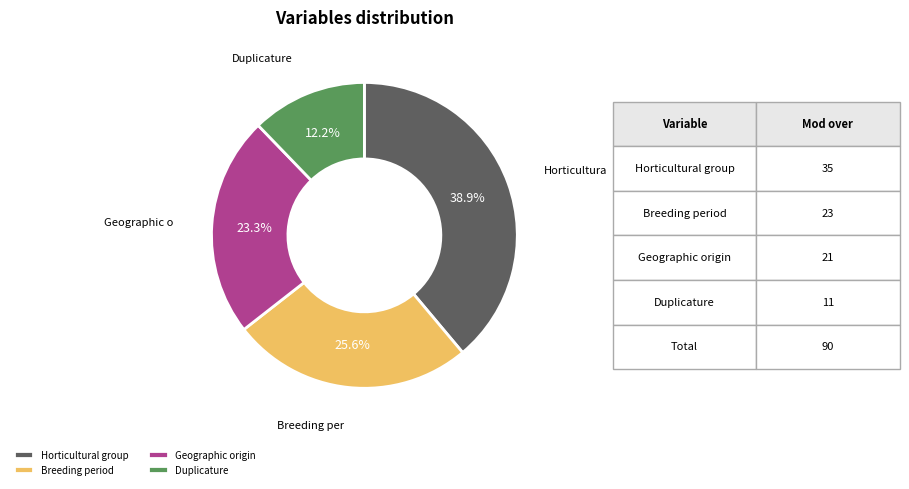

Is there any slice that represents more than half of the pie?

No